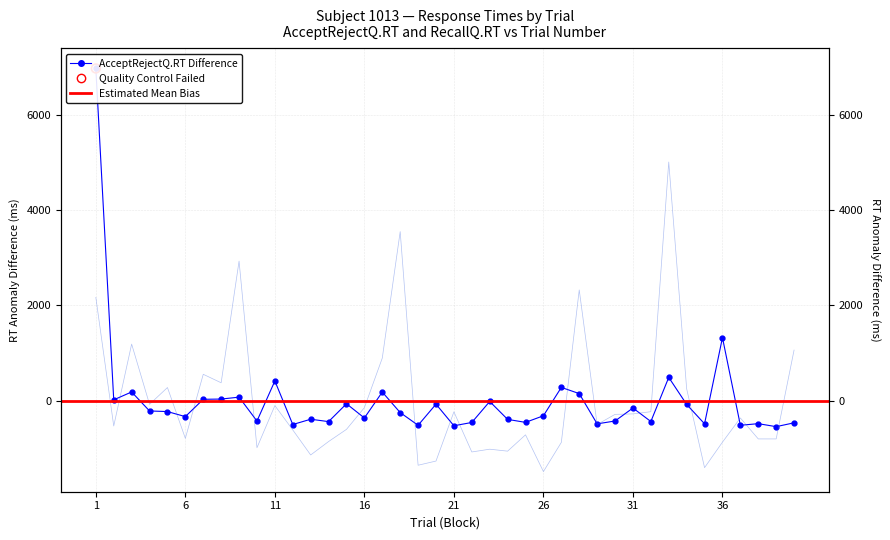

Which series contains the lowest Y value?

RecallQ.RT